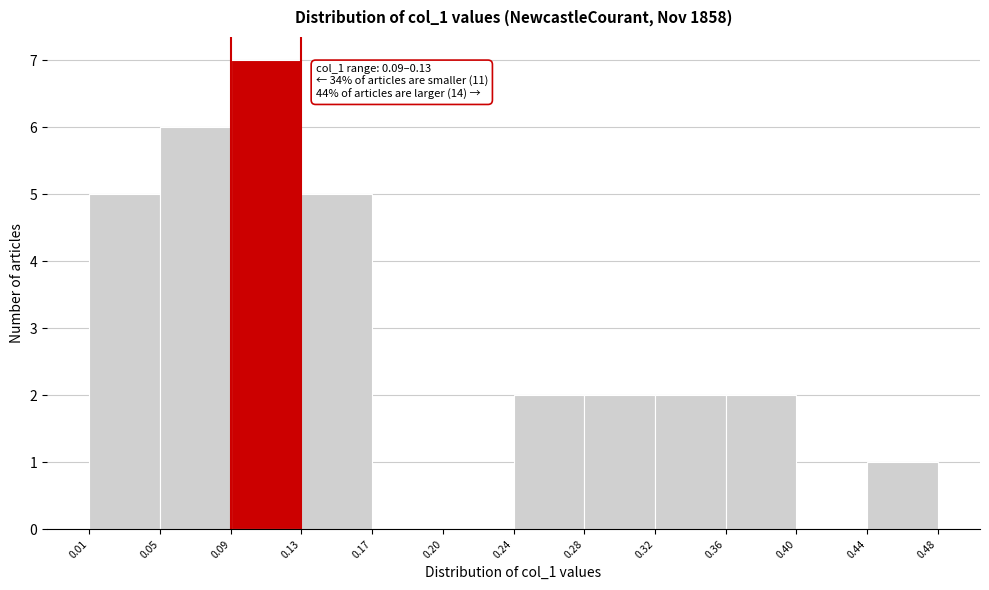

Which range on the x-axis has the tallest bar?

0.09 to 0.13